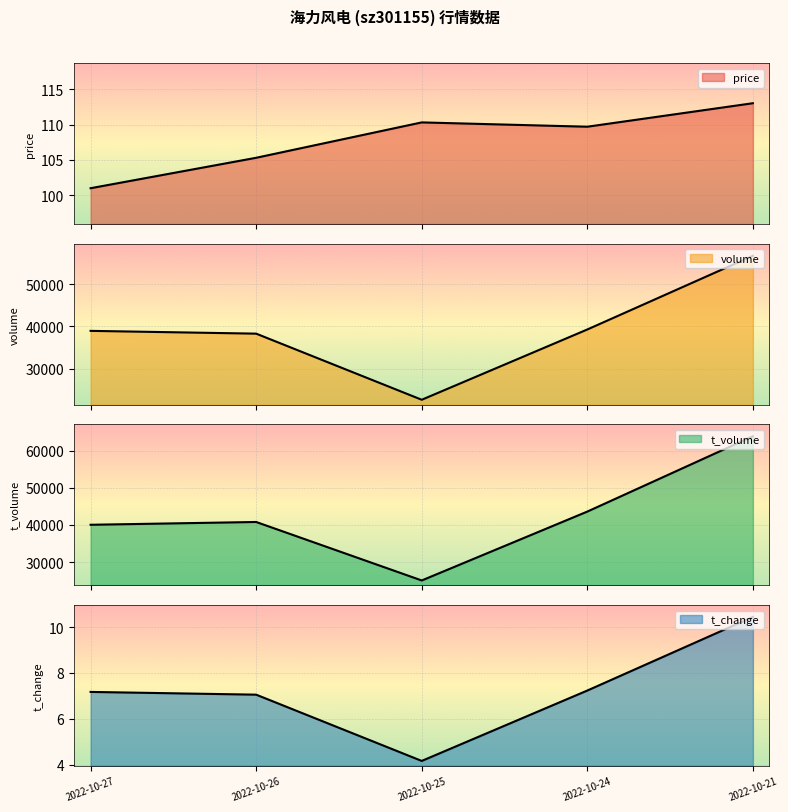

The t_change series shows 7.2 at 2022-10-24. True or false?

True